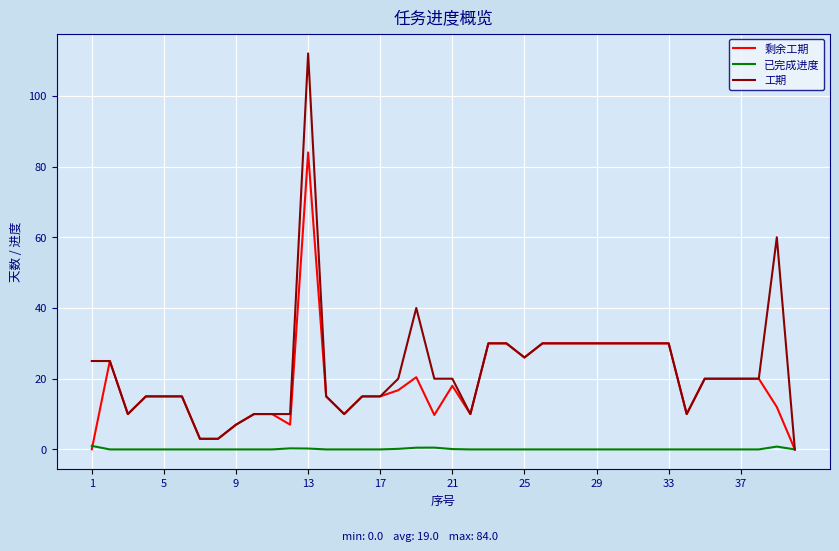

What is the maximum value shown in the chart?

112.0